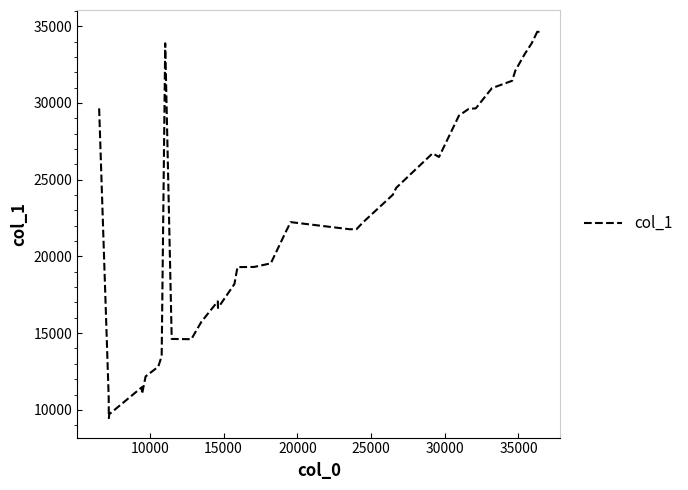

What is the smallest value displayed?

9460